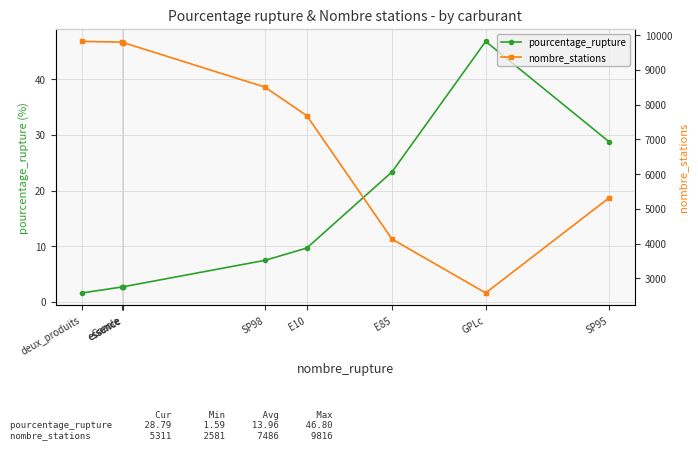

Is the value of pourcentage_rupture at deux_produits greater than the value of nombre_stations at GPLc?

No